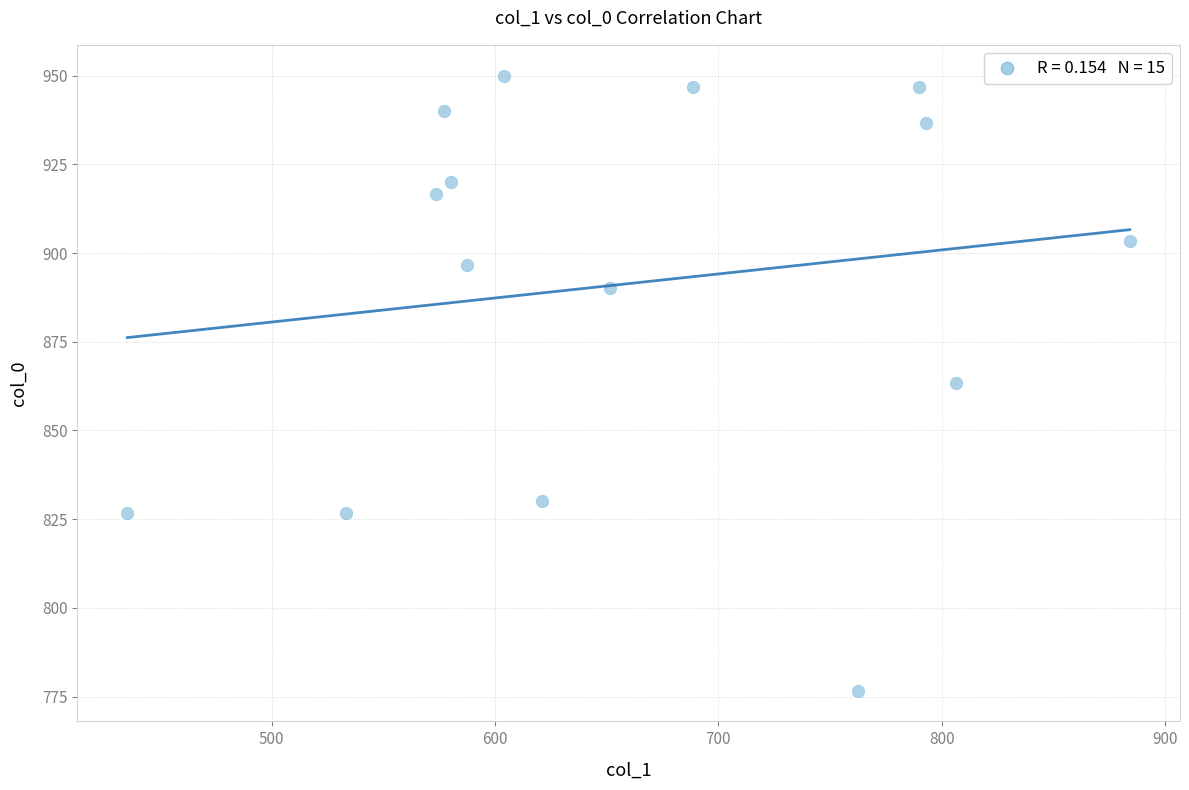

What is the range of X values (max minus min)?

448.9